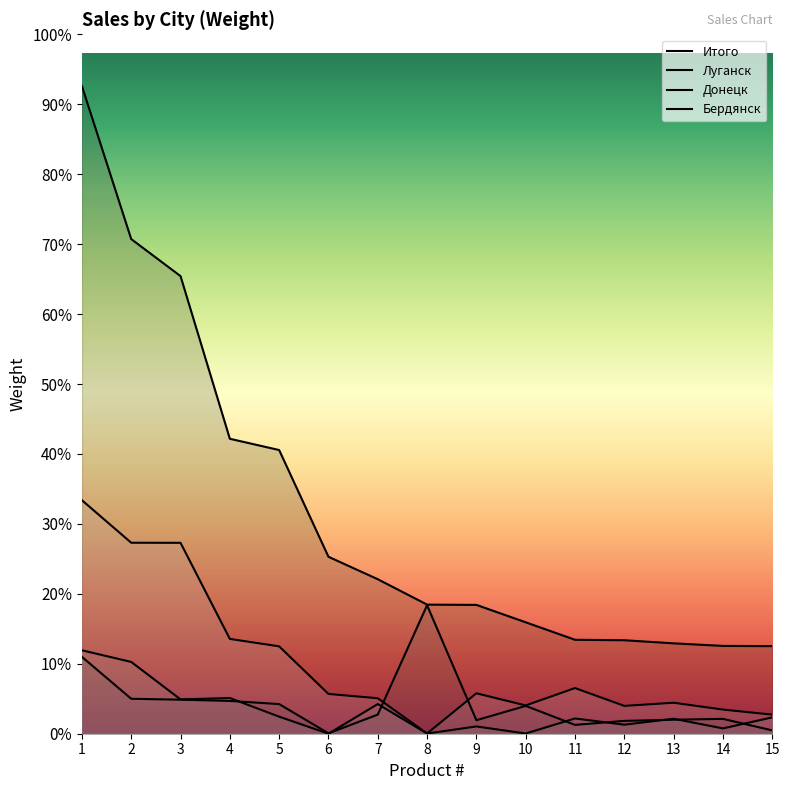

At which label does Луганск reach its peak?

8